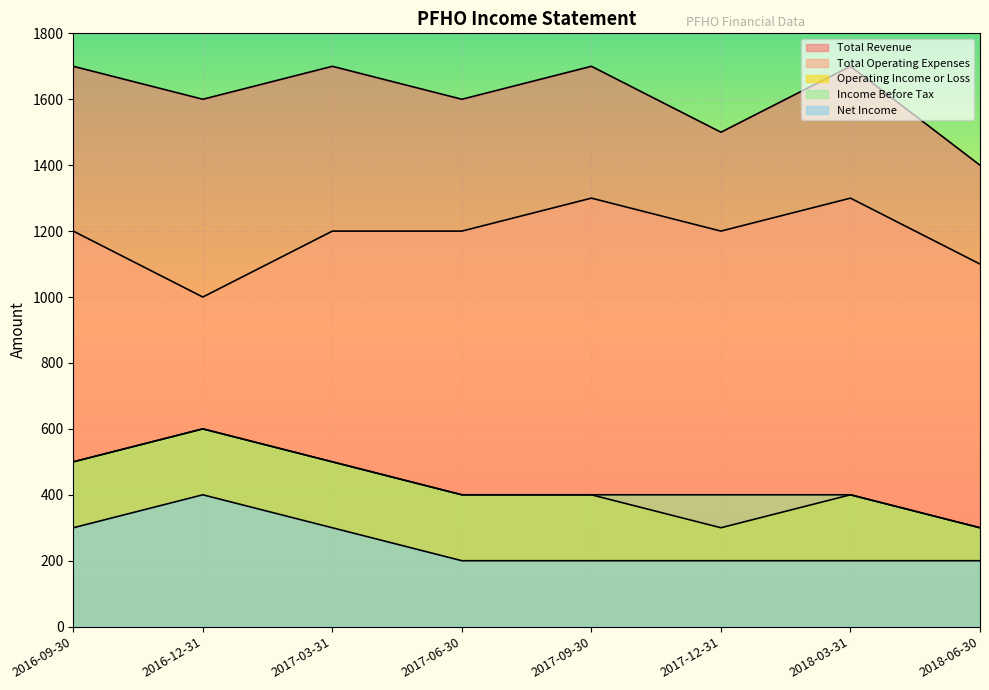

Rank the series at 2018-03-31 from lowest to highest value.

Net Income, Operating Income or Loss, Income Before Tax, Total Operating Expenses, Total Revenue